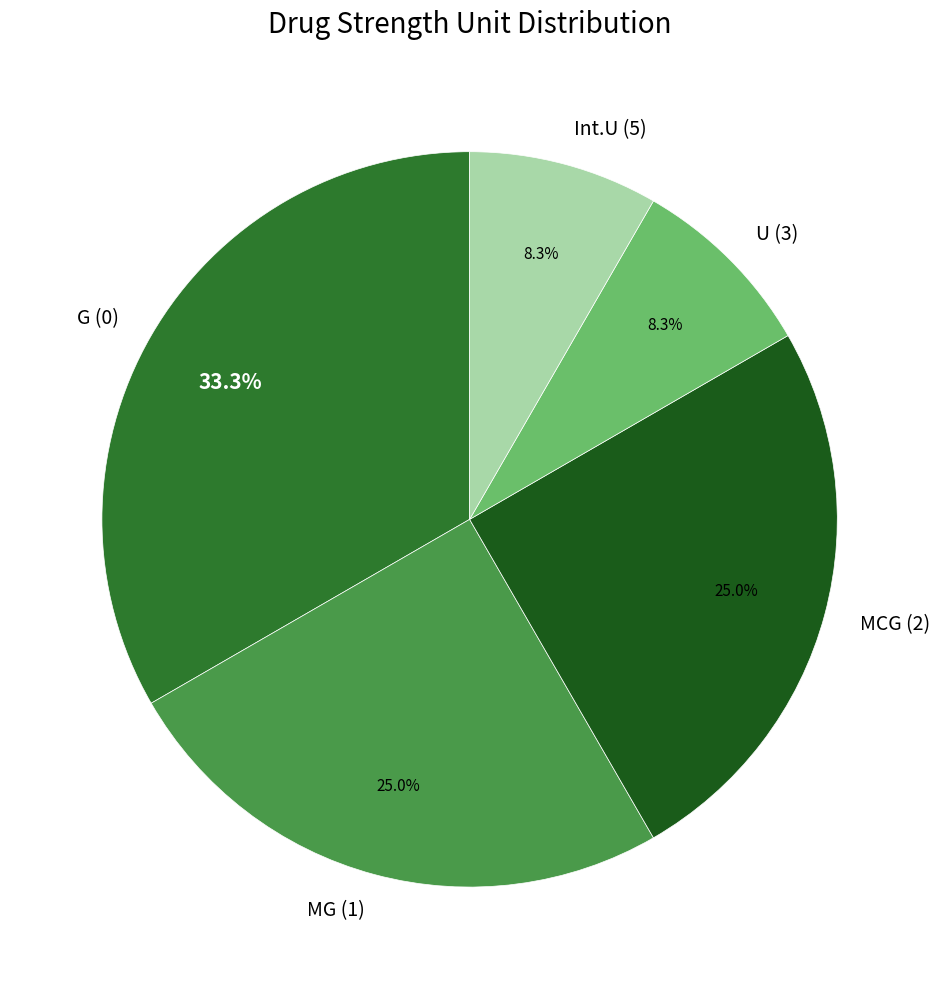

To the nearest percent, what is the difference between the G (0) and Int.U (5) slice percentages?

25%